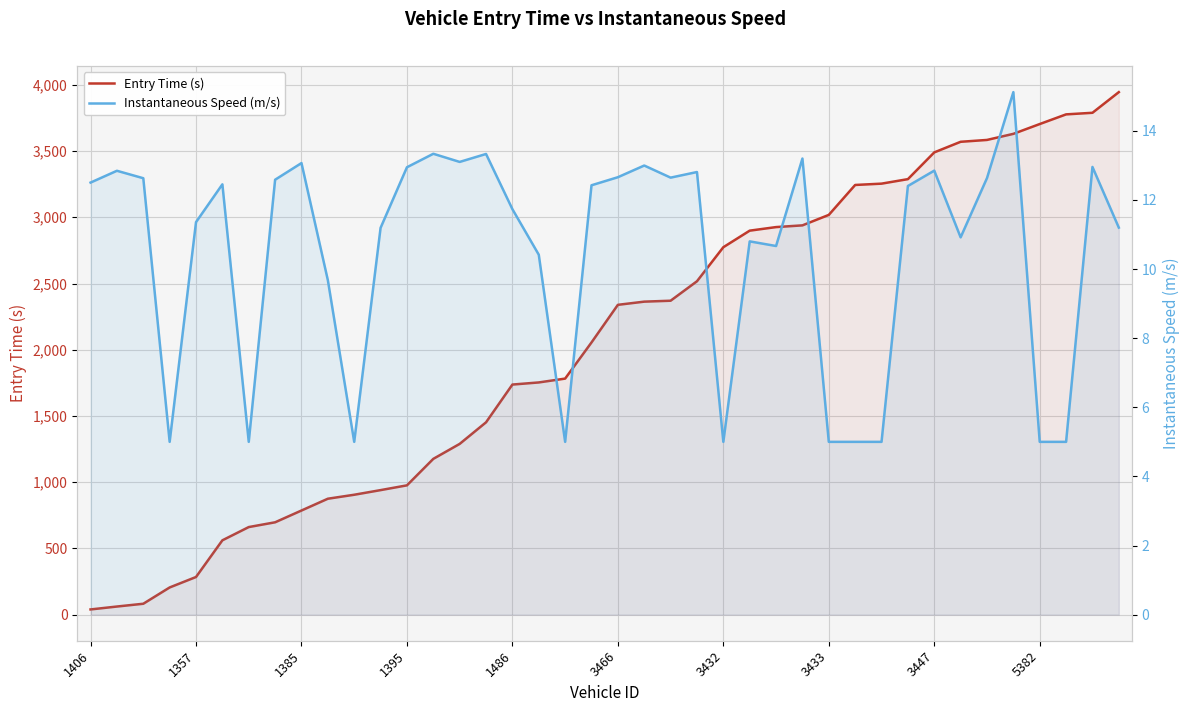

In Instantaneous Speed (m/s), how many points are lower than both neighbors (excluding endpoints)?

9